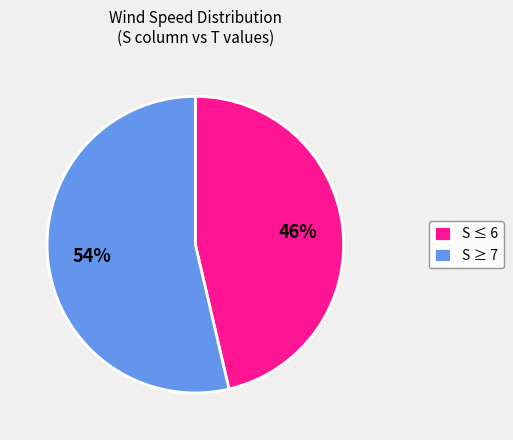

True or false: S ≥ 7 accounts for 54% of the total.

True